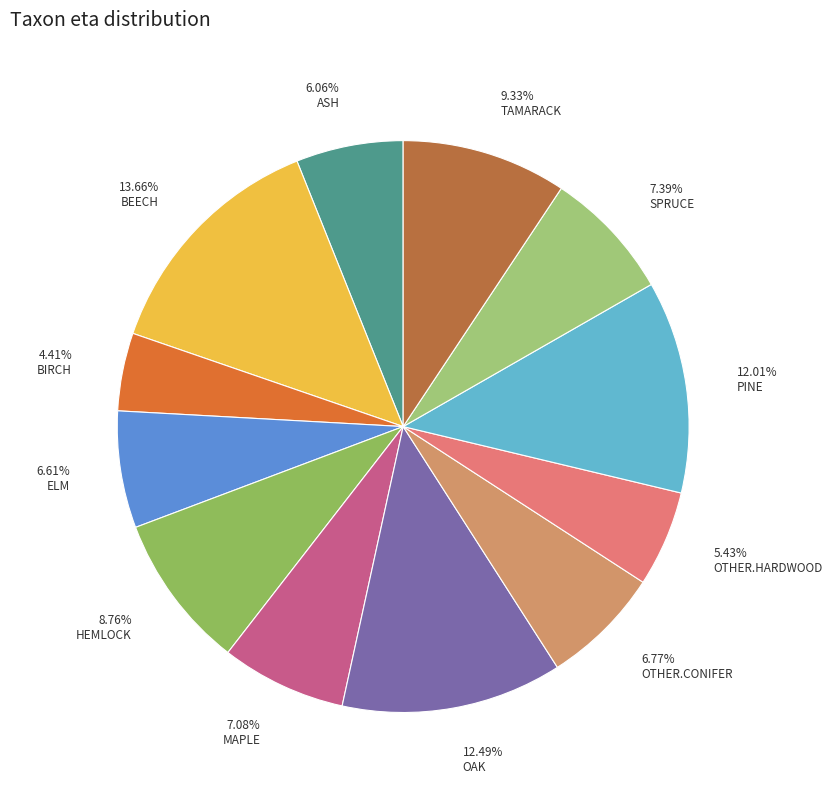

Rank the categories by value from lowest to highest.

BIRCH, OTHER.HARDWOOD, ASH, ELM, OTHER.CONIFER, MAPLE, SPRUCE, HEMLOCK, TAMARACK, PINE, OAK, BEECH